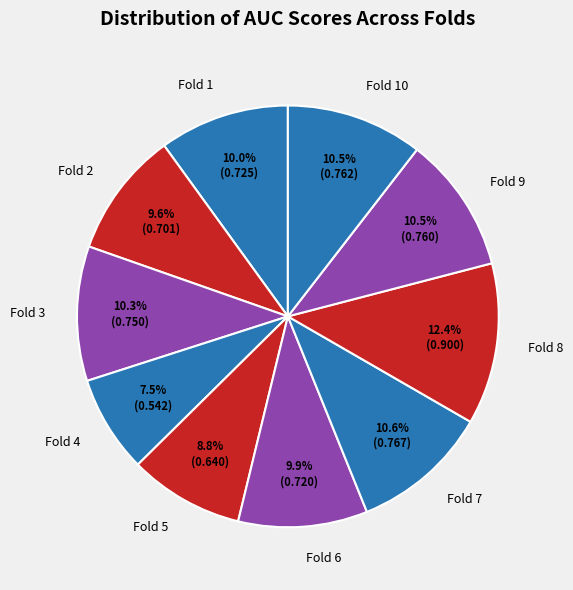

To the nearest percent, what portion does Fold 1 represent?

10%